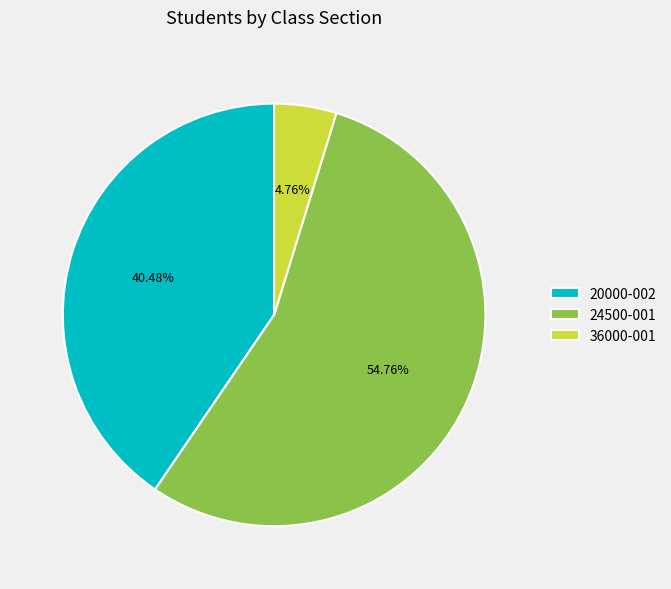

How many segments does this pie chart have?

3